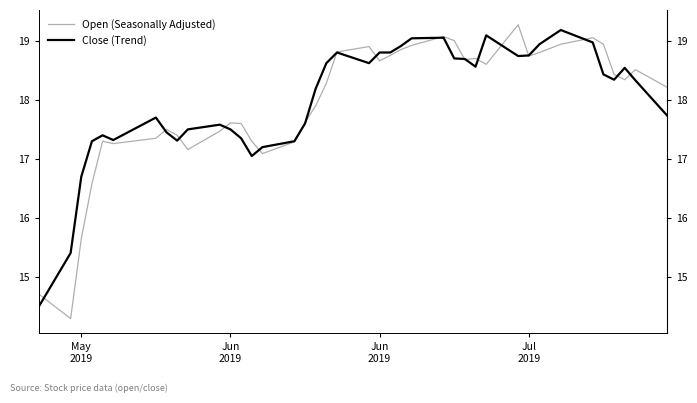

List the series in order of their peak value, lowest first.

Close (Trend), Open (Seasonally Adjusted)